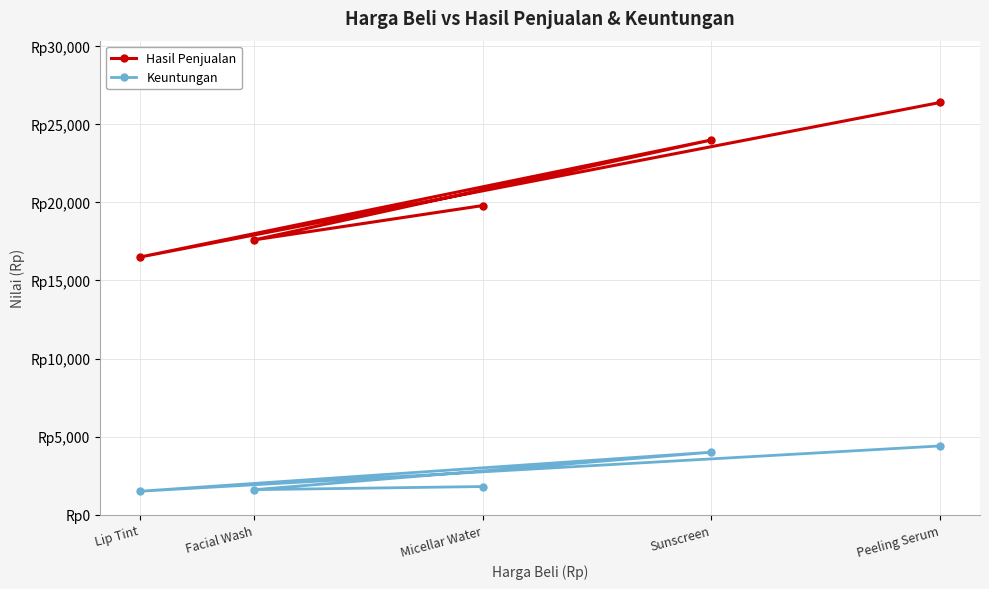

What is the difference between the maximum and minimum values in the Keuntungan series?

2900